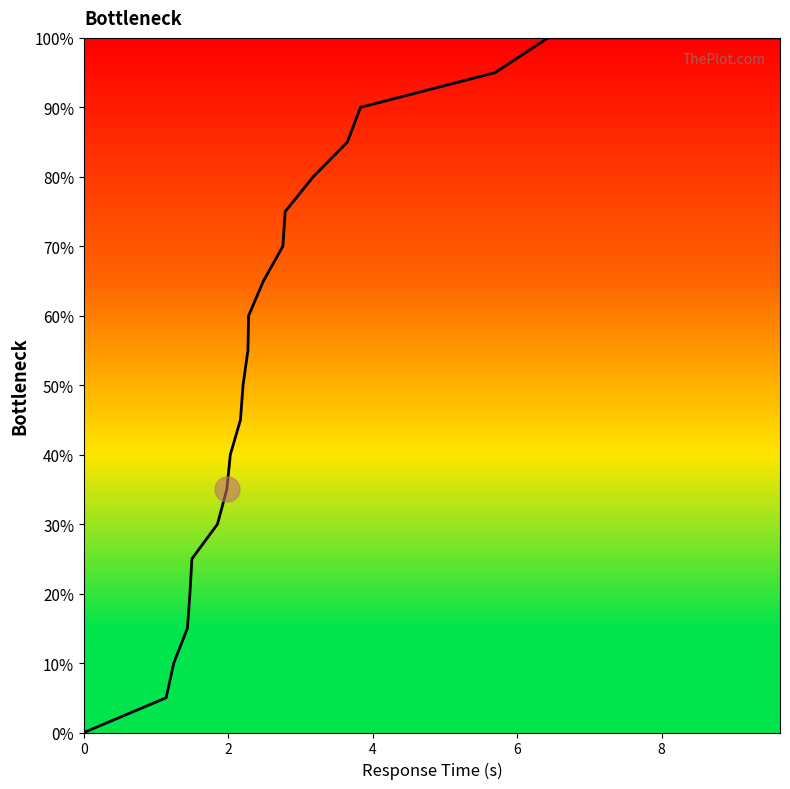

How many values exceed 55?

11